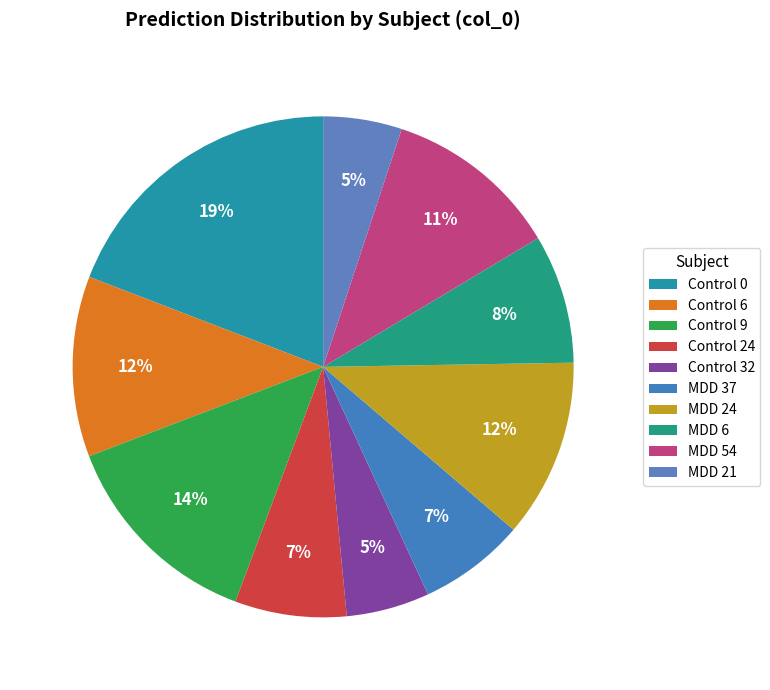

Is it true that Control 6 is 1% of the pie?

False